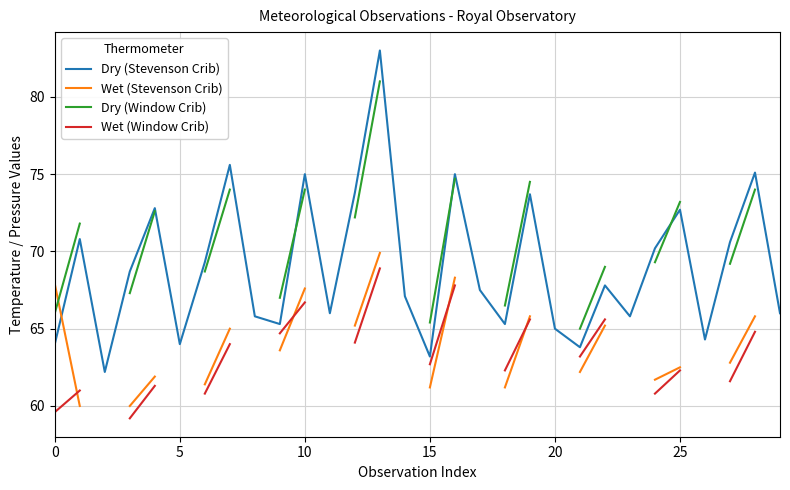

What is the spread (max minus min) of values at 7?

11.6